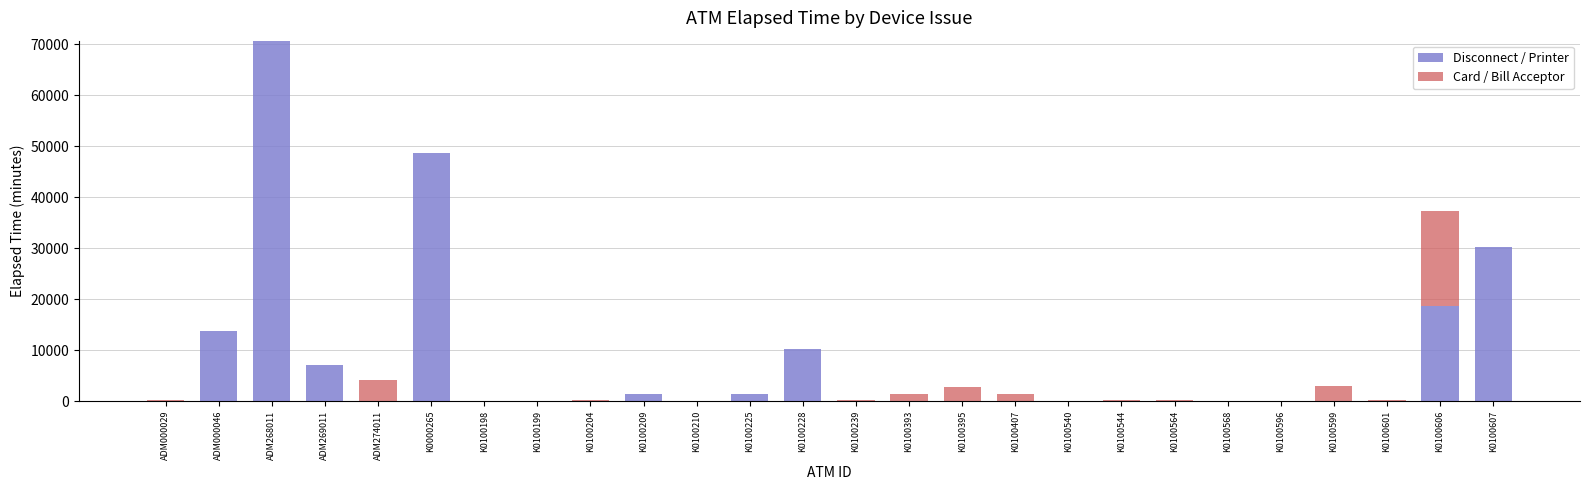

What is the average value of the Disconnect / Printer series?

7796